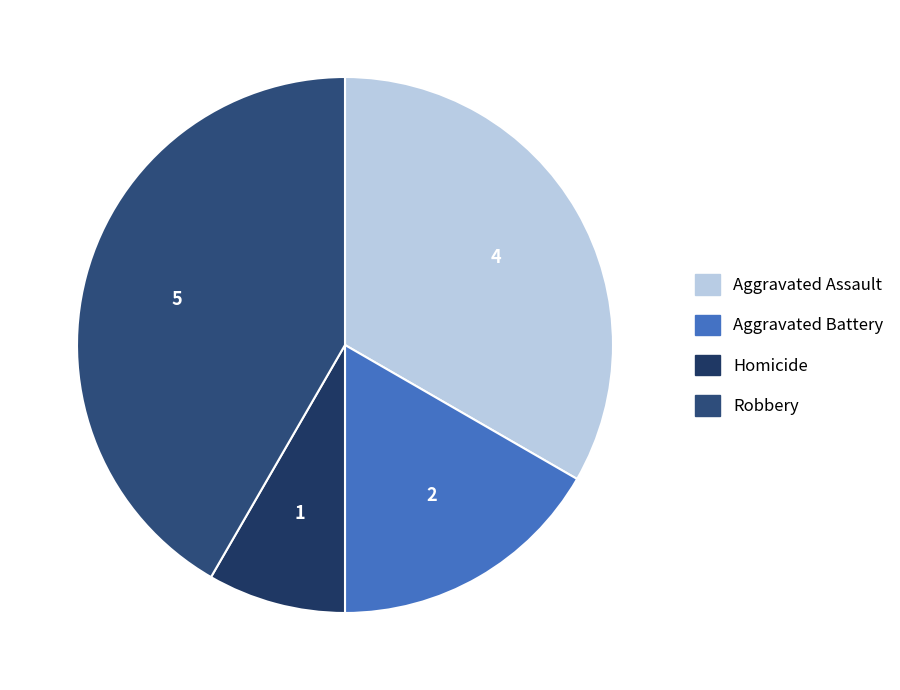

What percentage do Homicide and Aggravated Assault together represent?

41.7%